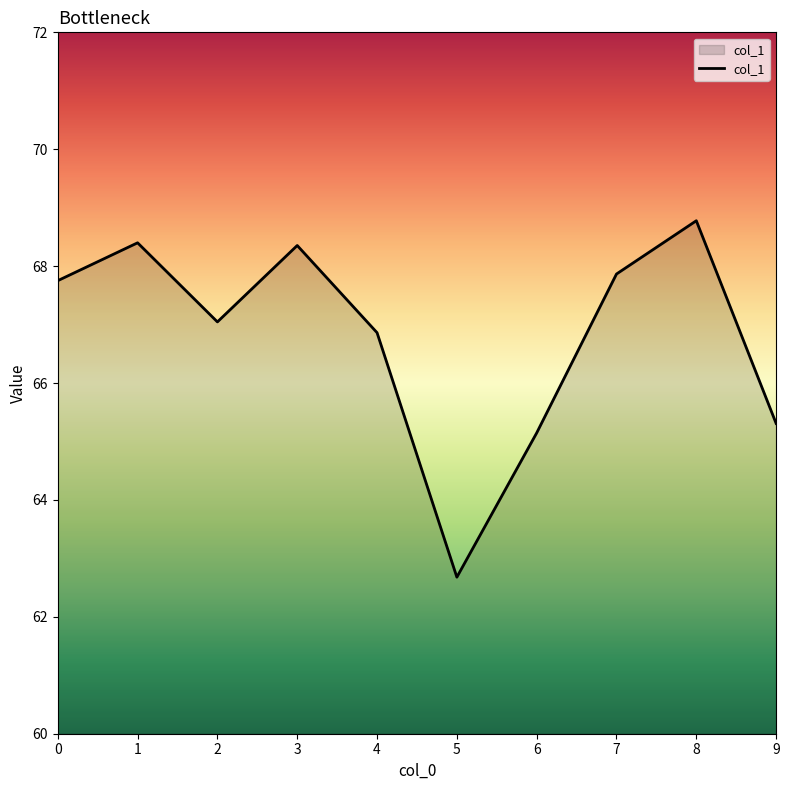

Where is the data nearest to the value 65?

6